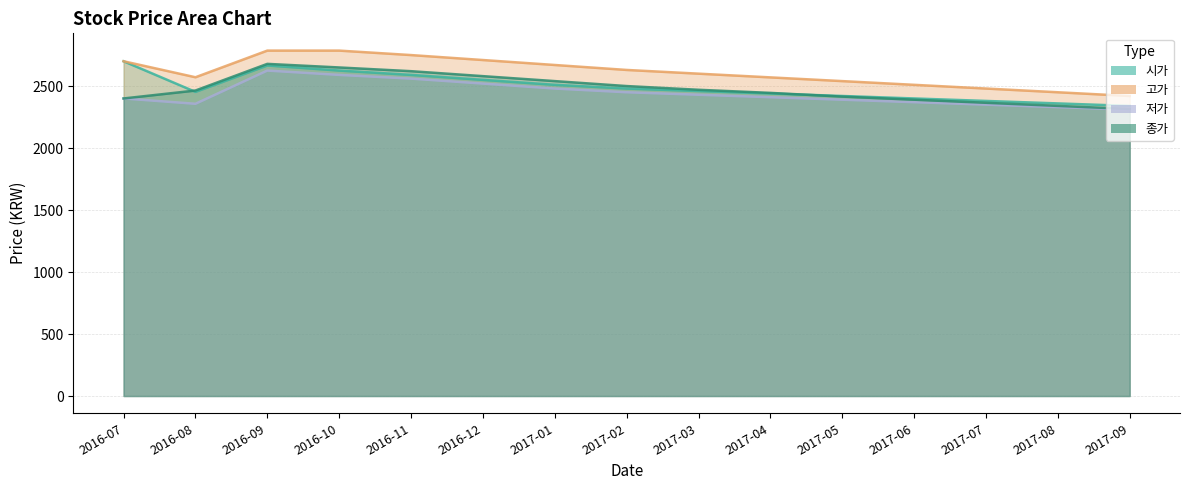

Where does the 저가 series first go above 2410?

2016-09